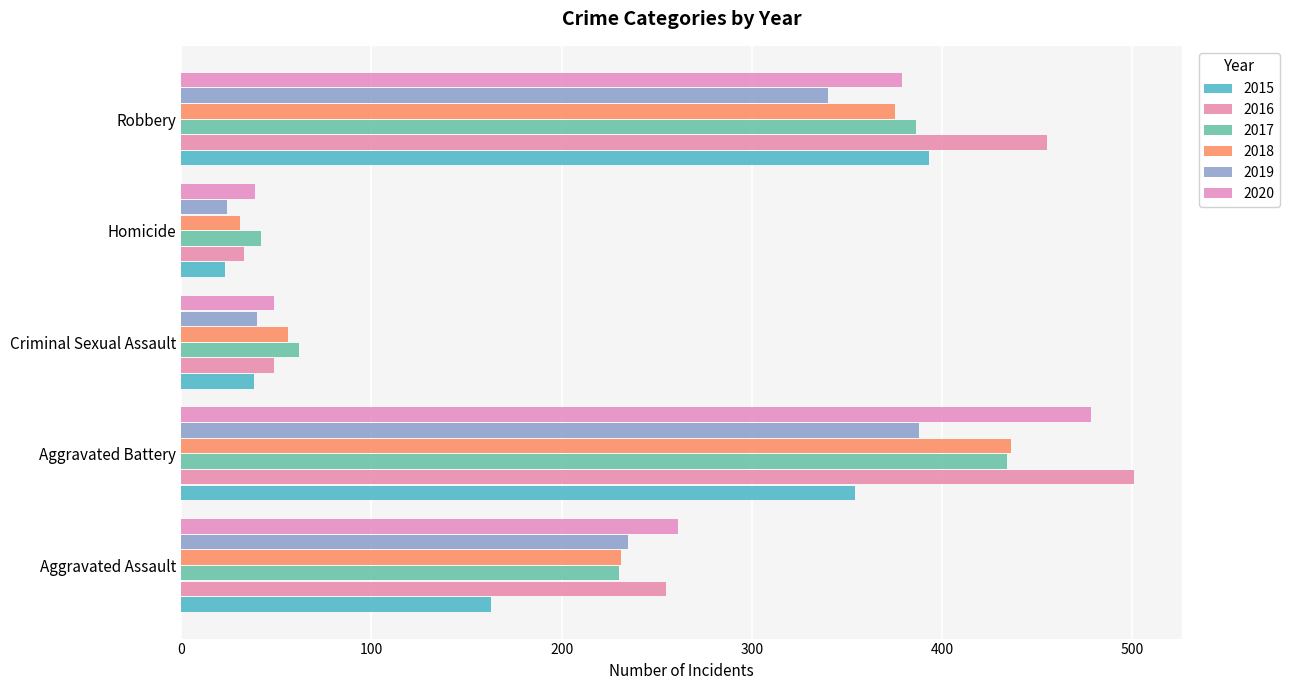

How many data points in 2016 are less than 255?

2